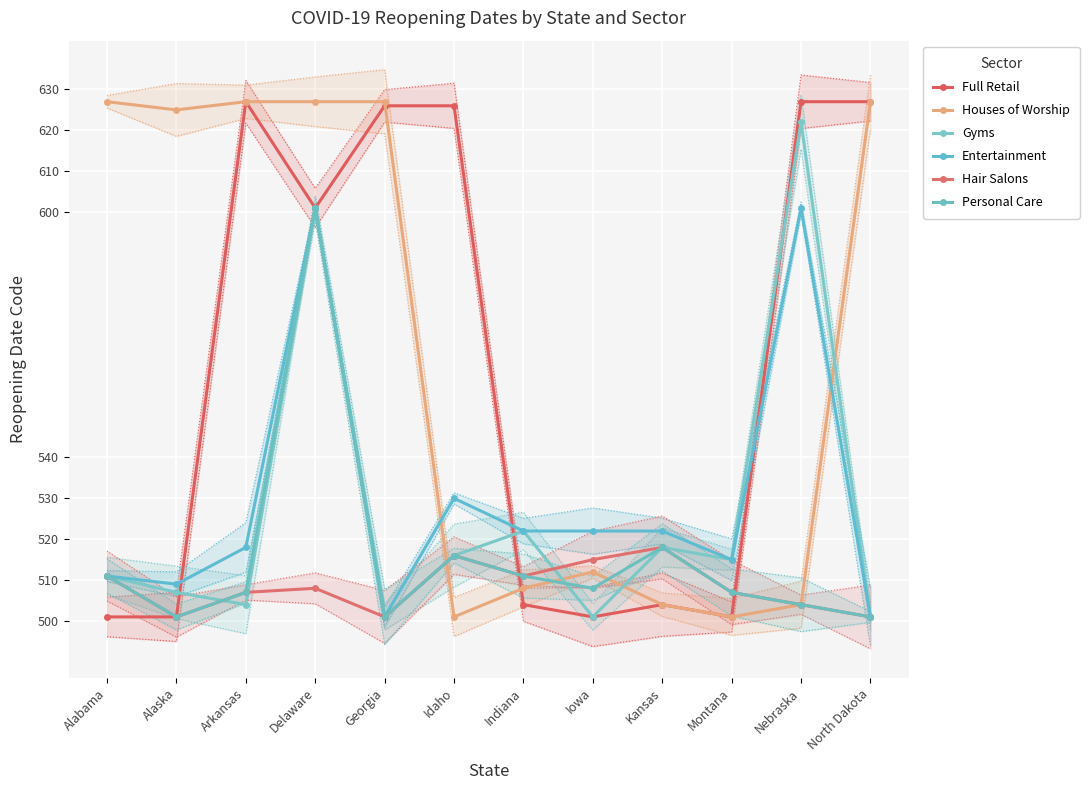

Count the number of categories in the chart.

12